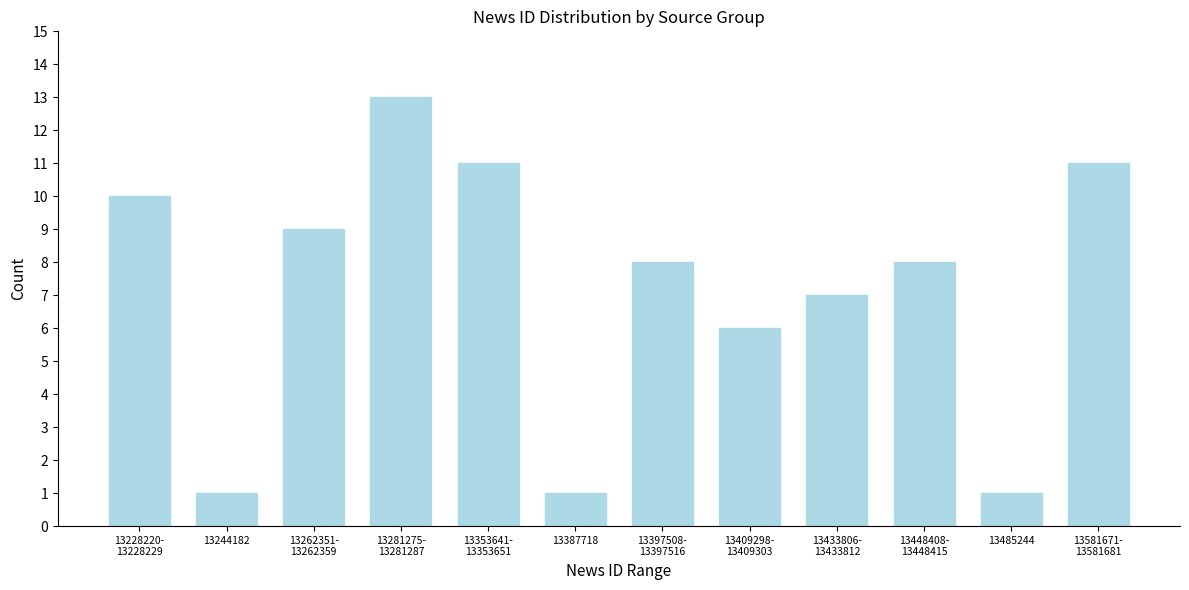

Reading left to right, what are all the values shown in this chart?

10	1	9	13	11	1	8	6	7	8	1	11